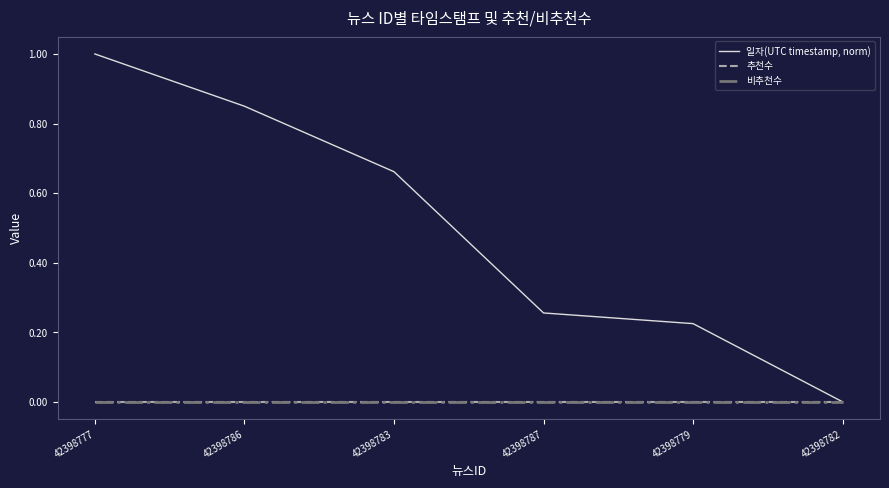

What position from the right is 42398783?

4